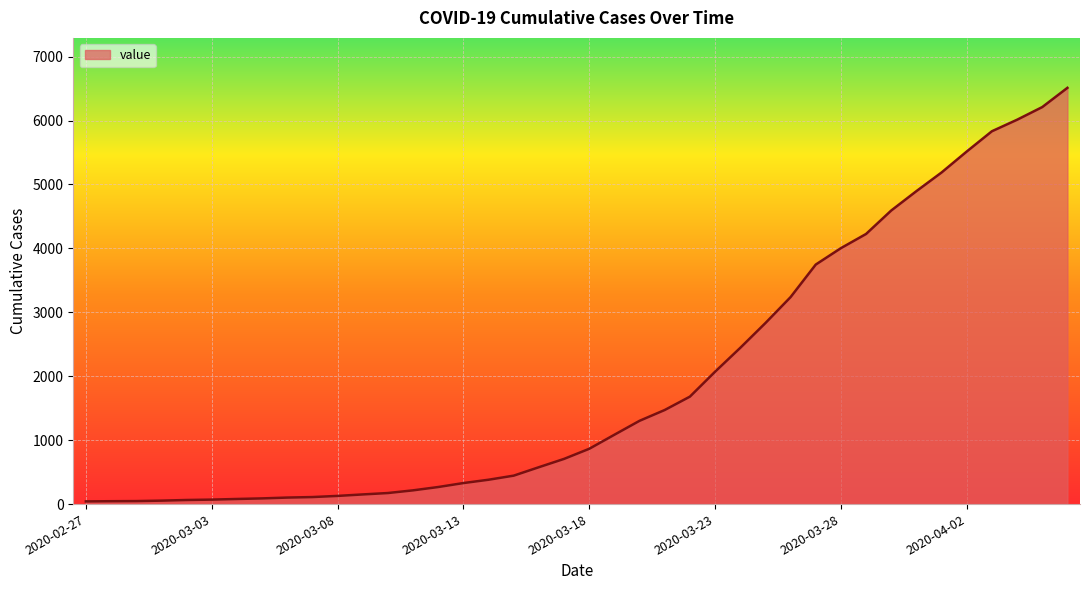

What is the greatest value displayed?

6512